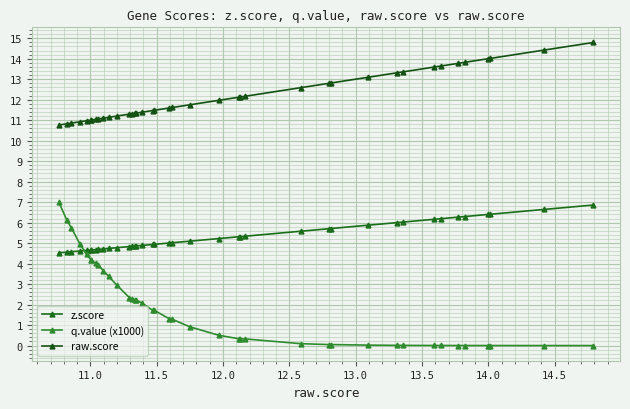

True or false: raw.score has a value of 4.8 at 25.

False